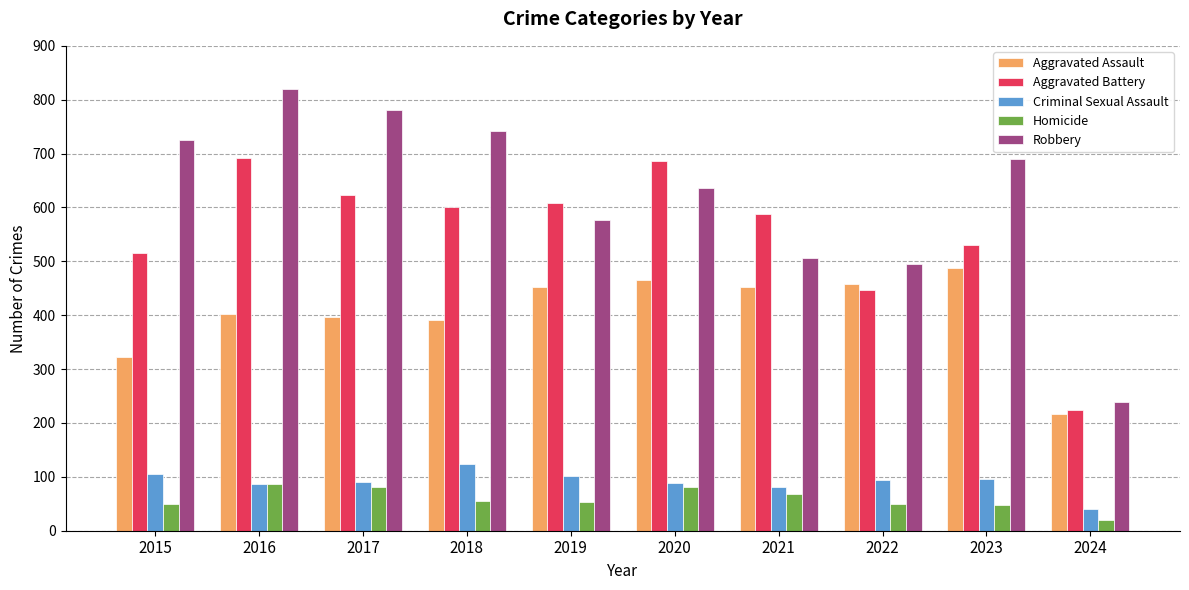

The Homicide series shows 10 at 2015. True or false?

False